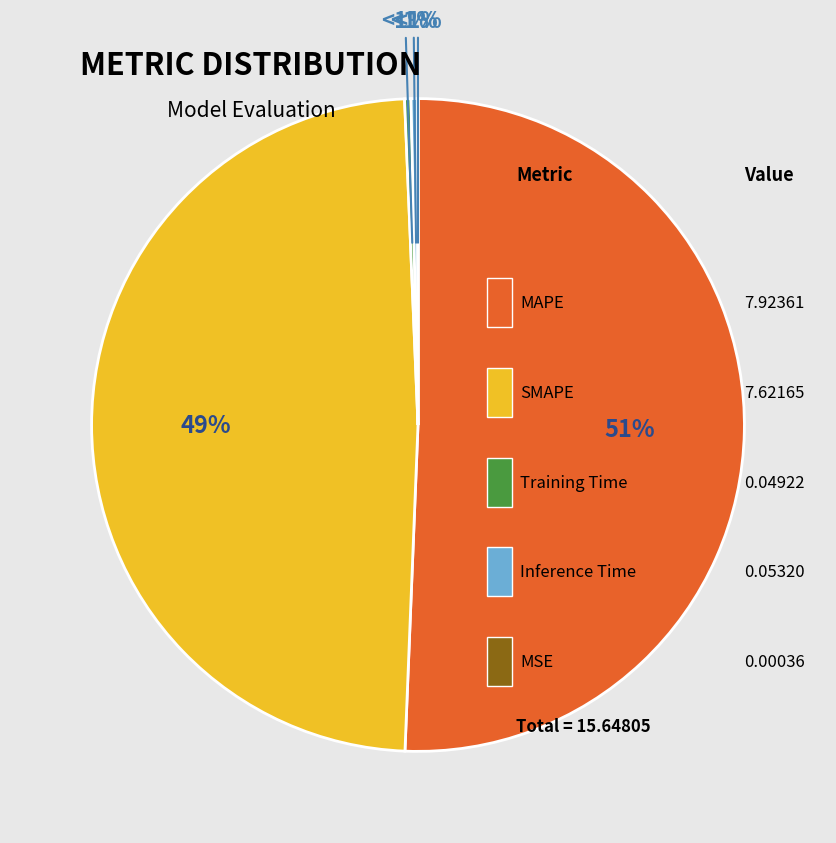

Which category has the biggest portion of the pie?

MAPE